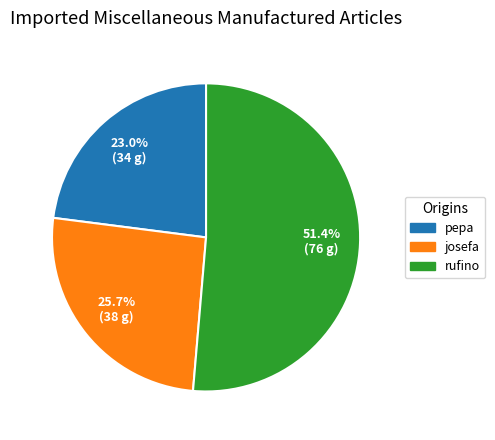

Rank the categories by value from highest to lowest.

rufino, josefa, pepa